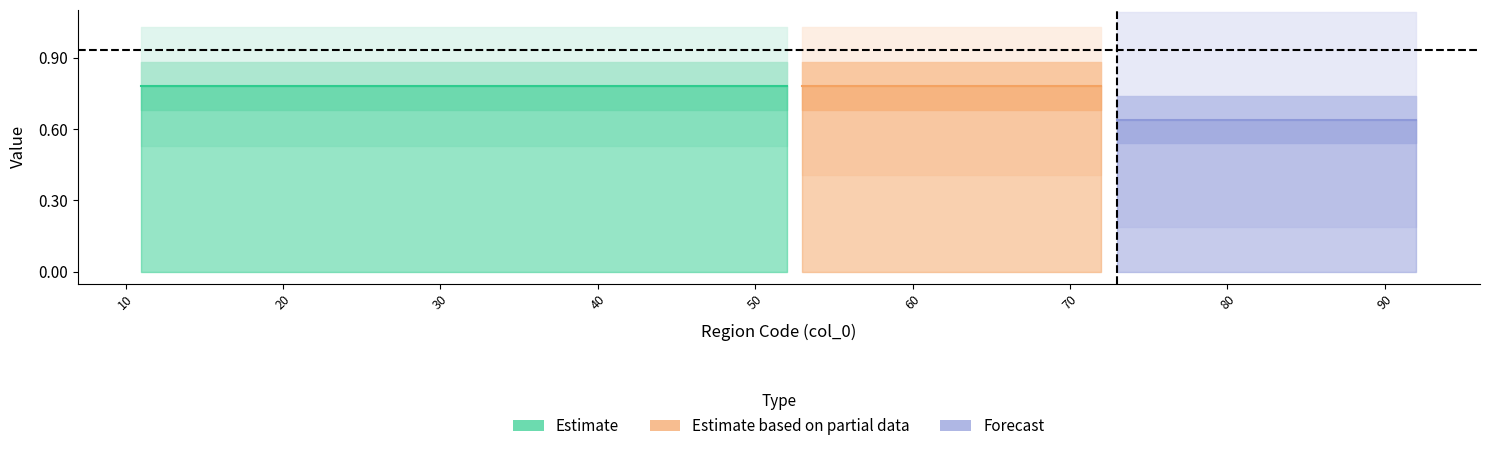

True or false: col_4 has more than 0 points higher than both neighbors.

False